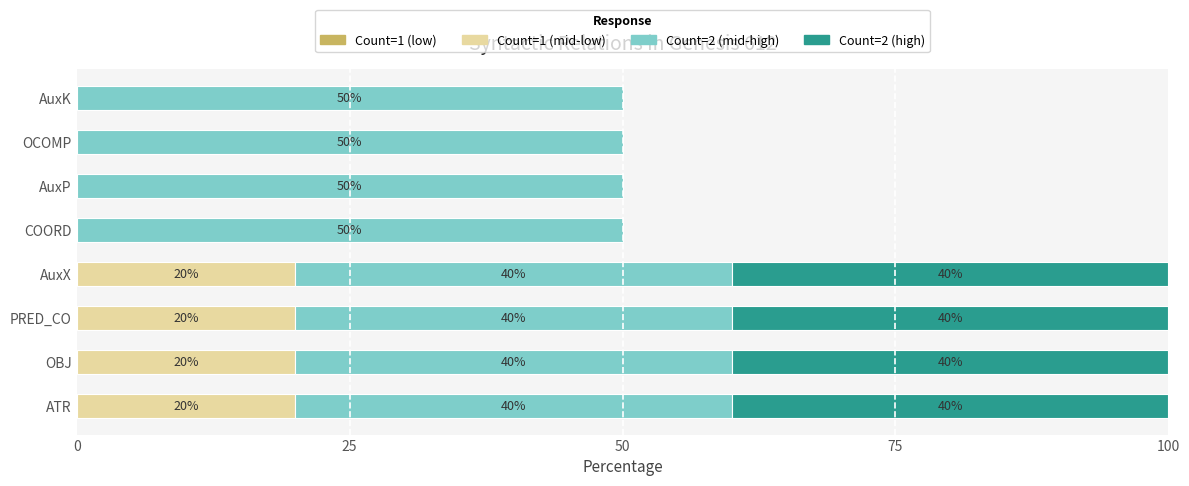

What is the total value across all series at OCOMP?

50